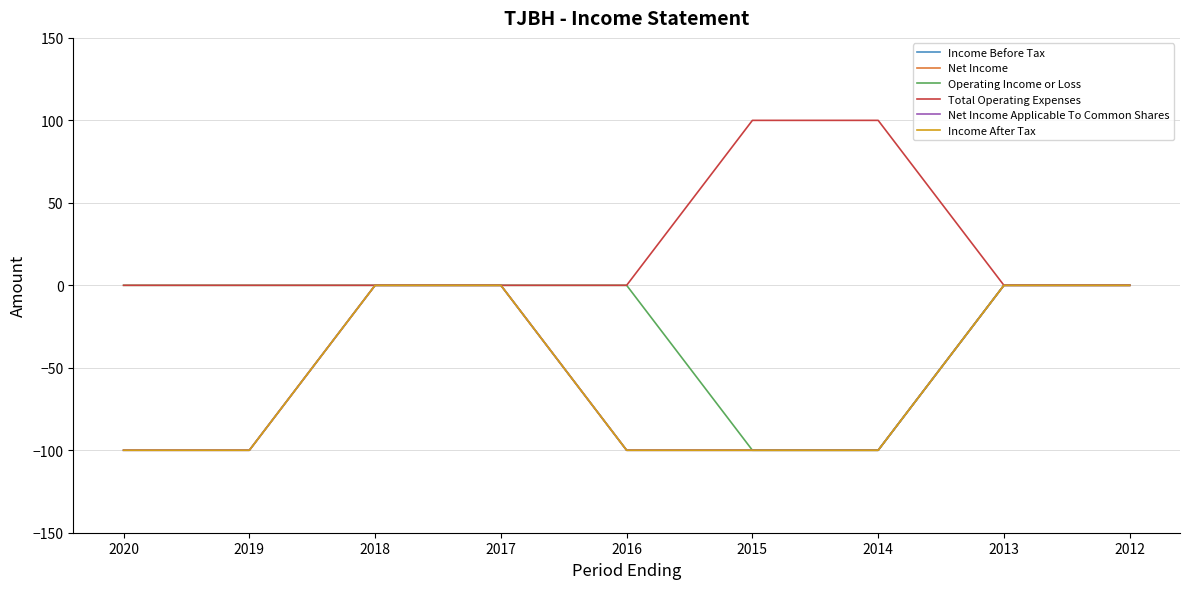

Is the value of Operating Income or Loss at 2013 greater than the value of Net Income Applicable To Common Shares at 2012?

No